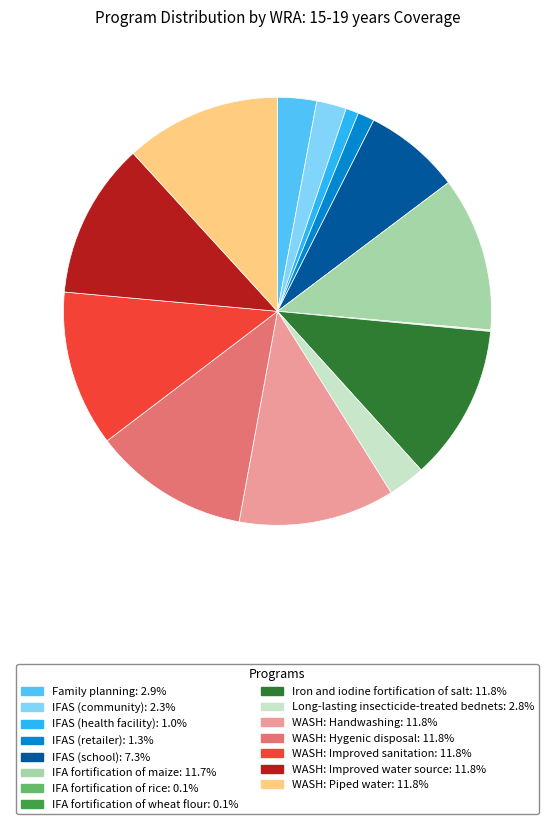

Is there any slice that represents more than half of the pie?

No